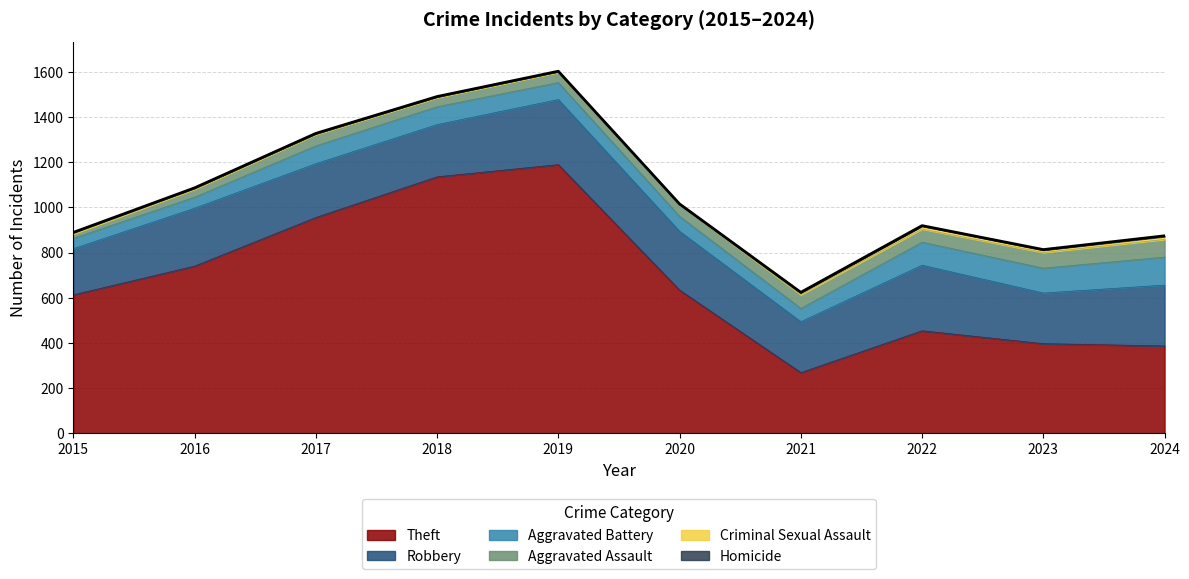

What is the sum of the Homicide values at 2019 and 2018?

2